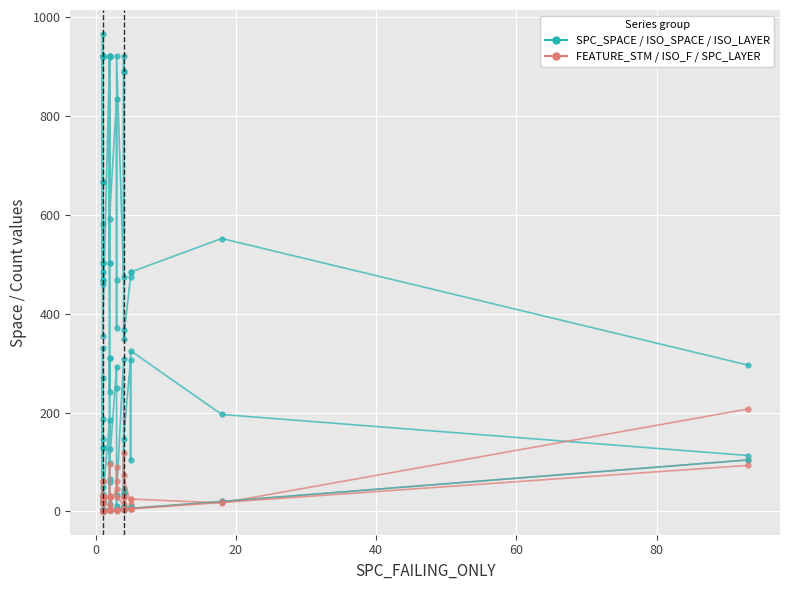

What is the spread (max minus min) of values at 11?

501